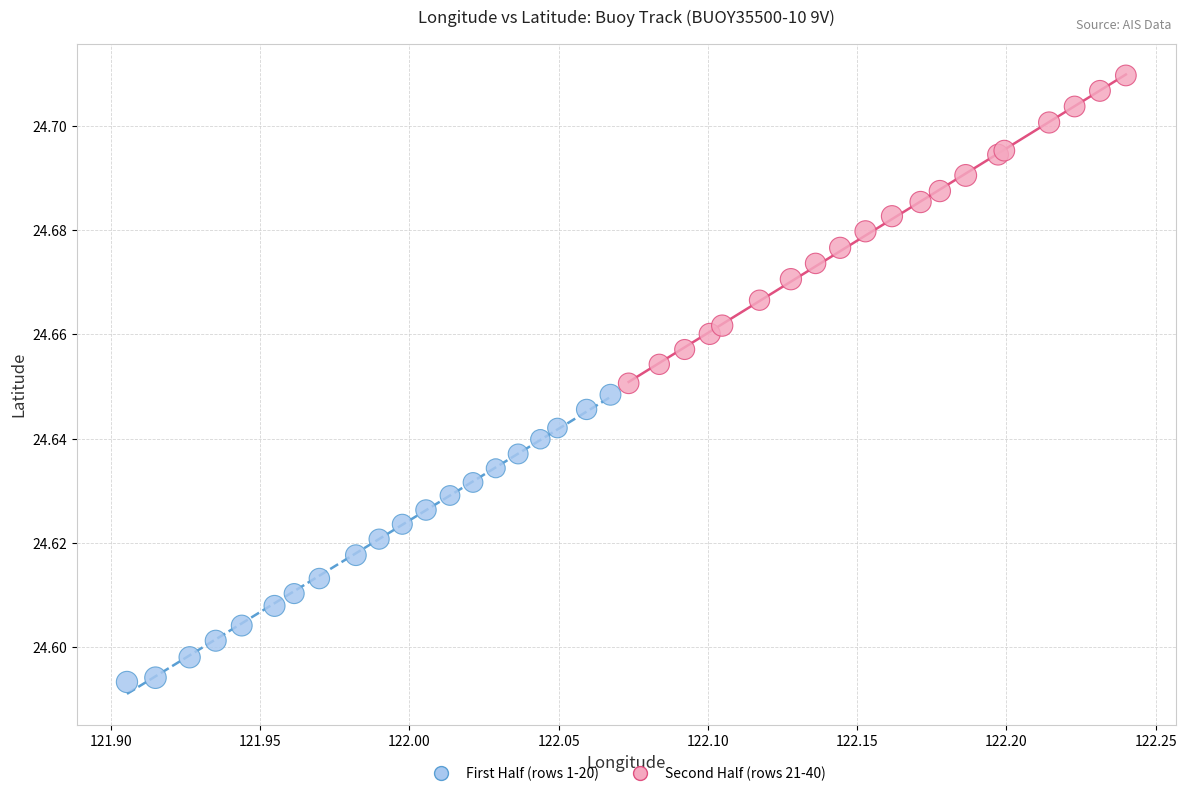

Which series has the largest Y range (max minus min)?

Second Half (rows 21-40)